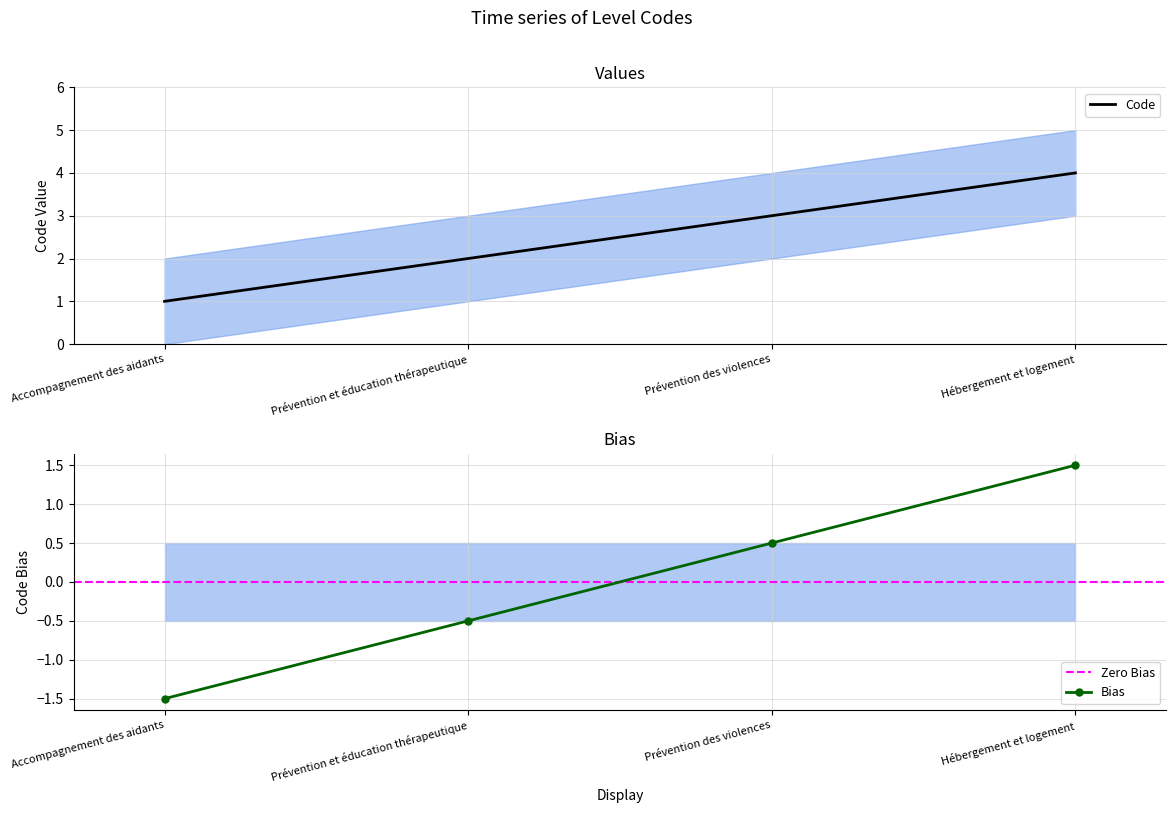

Where does the data first go above 3?

Hébergement et logement